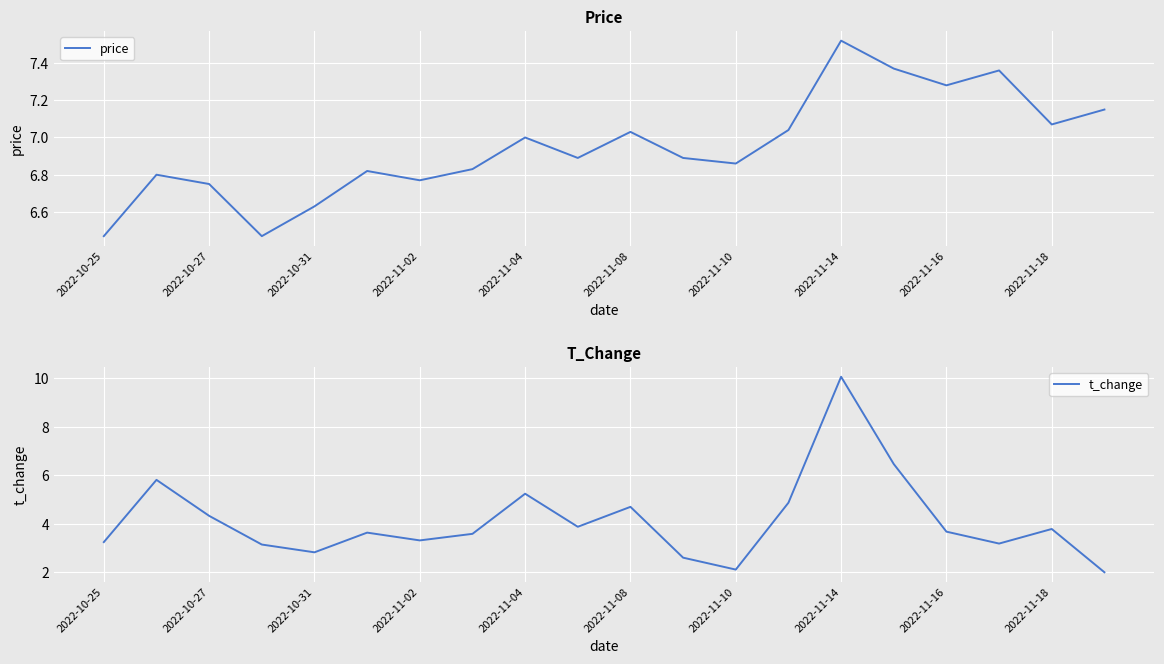

At which label does price reach its peak?

2022-11-14